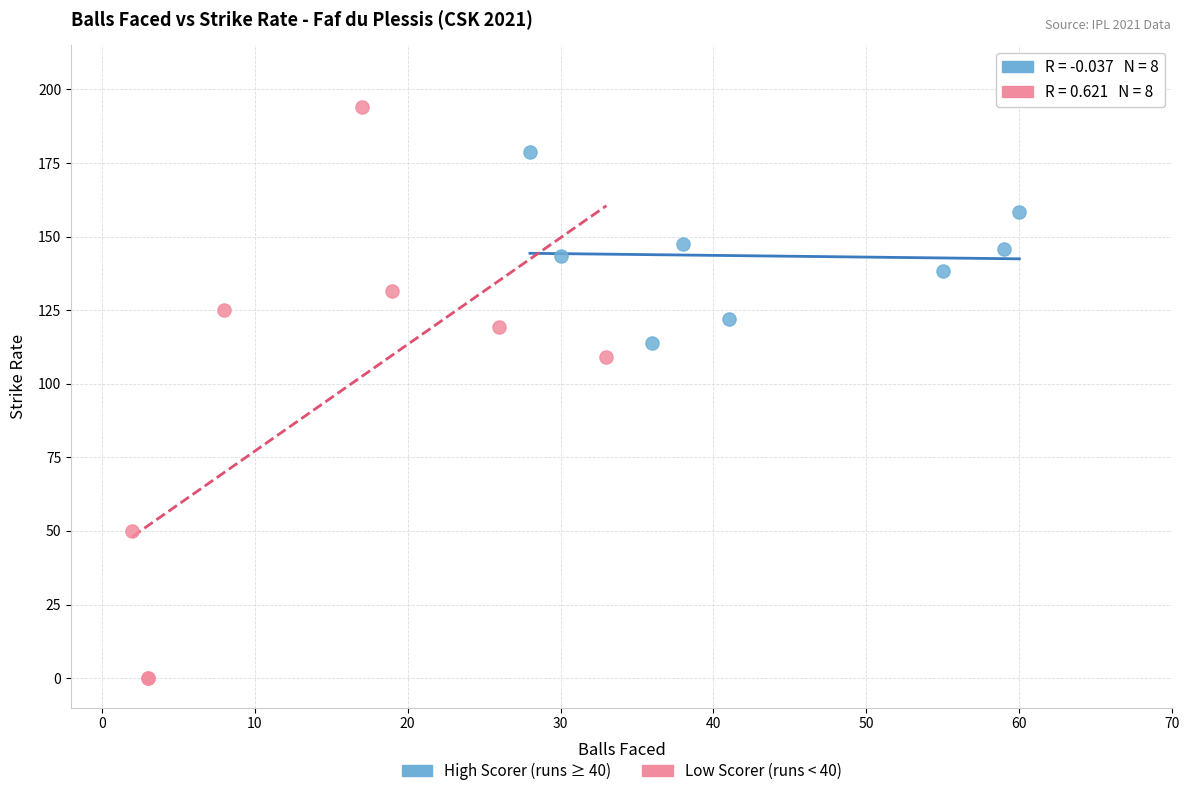

Which series reaches the minimum Y coordinate?

Low Scorer (runs < 40)